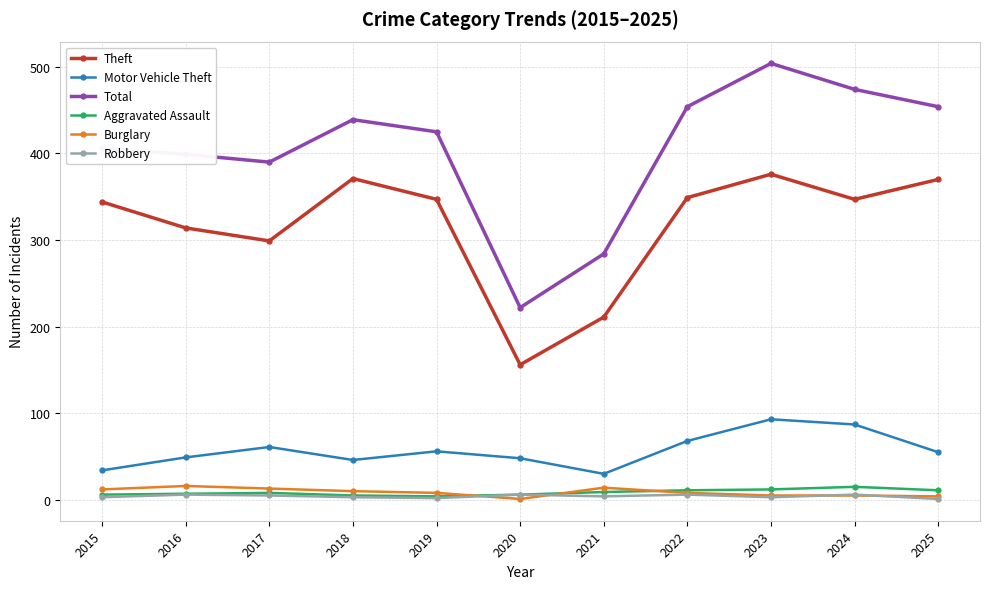

What is the sum of the Robbery values at 2024 and 2022?

12